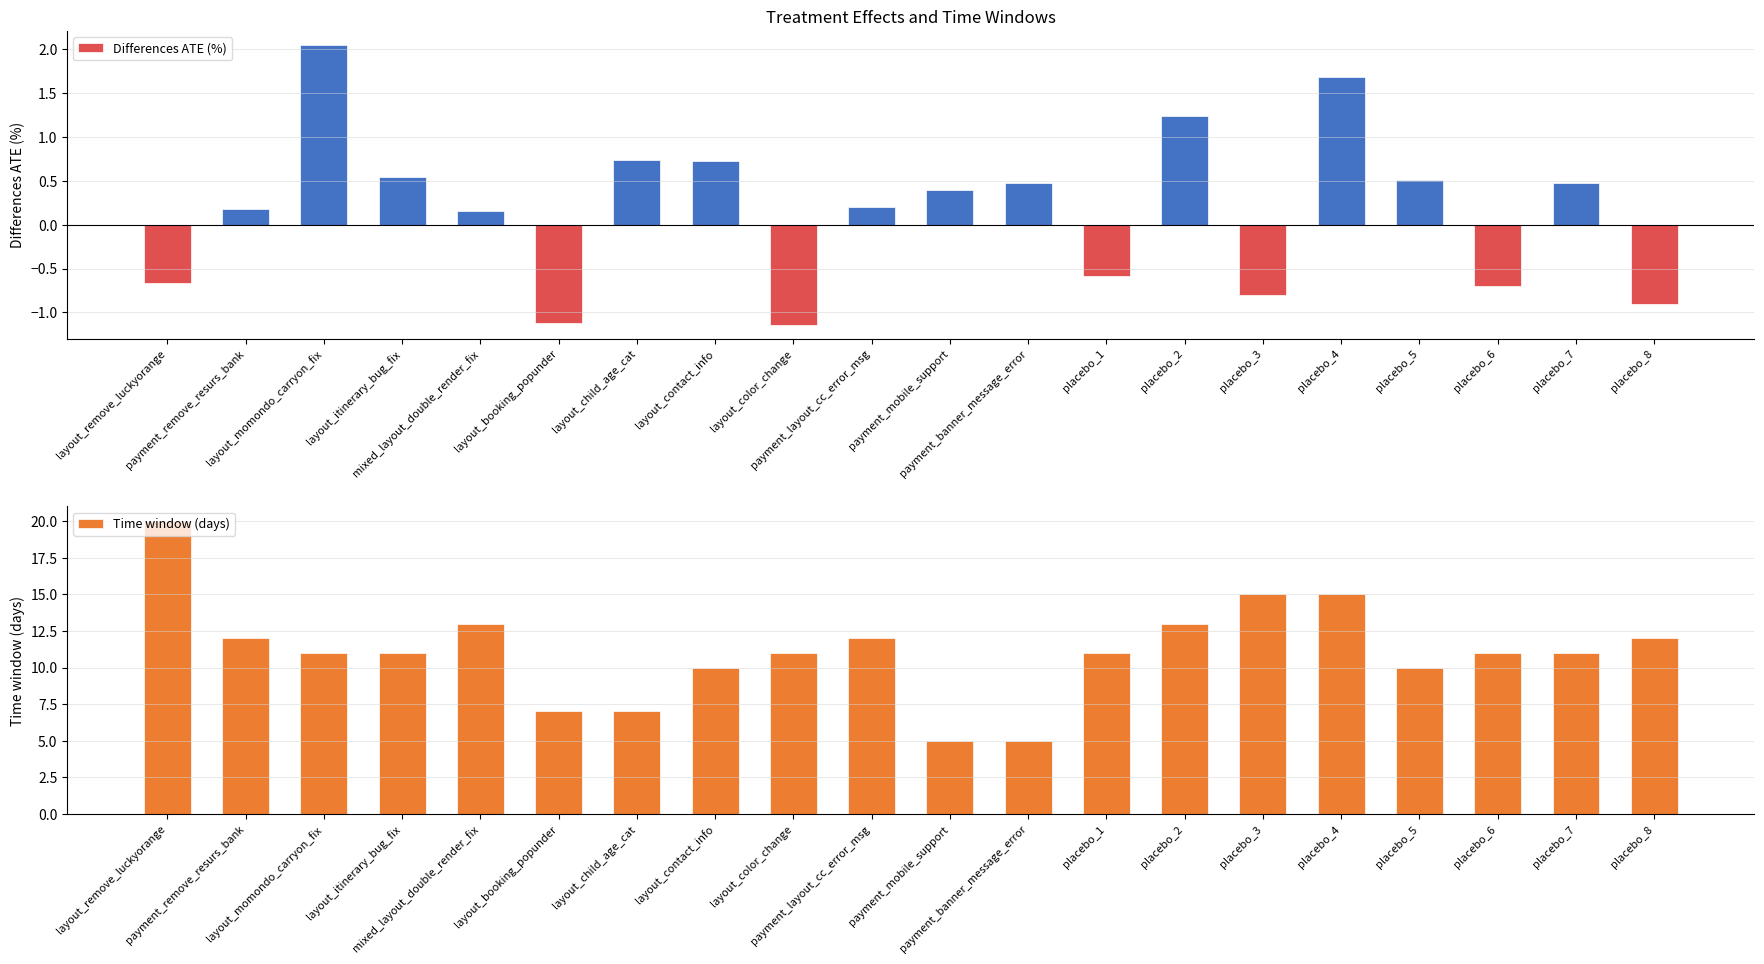

What are all the series names shown in the legend?

Differences ATE (%), Time window (days)